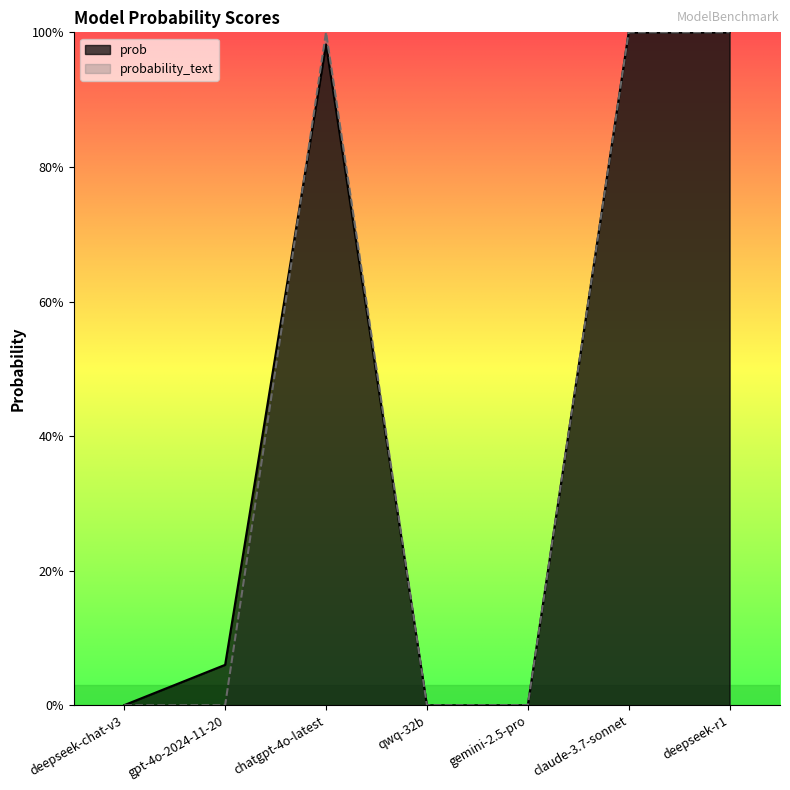

Is the value of probability_text at gpt-4o-2024-11-20 greater than the value of prob at gpt-4o-2024-11-20?

No